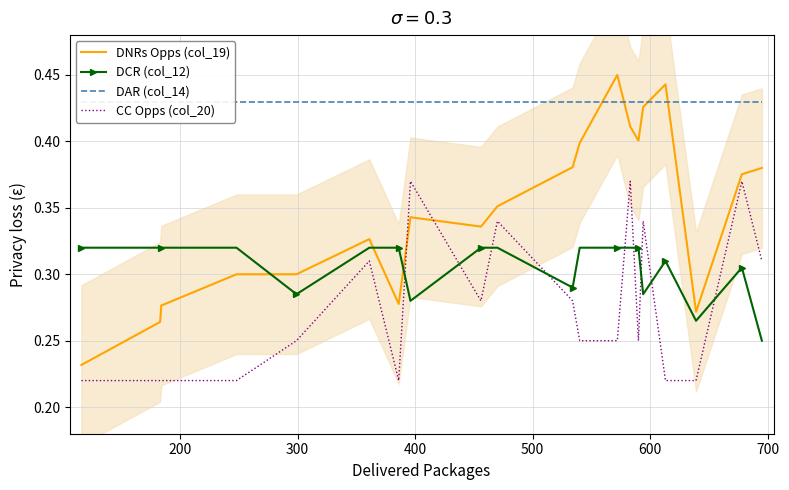

List the series in order of their peak value, lowest first.

DCR (col_12), CC Opps (col_20), DAR (col_14), DNRs Opps (col_19)